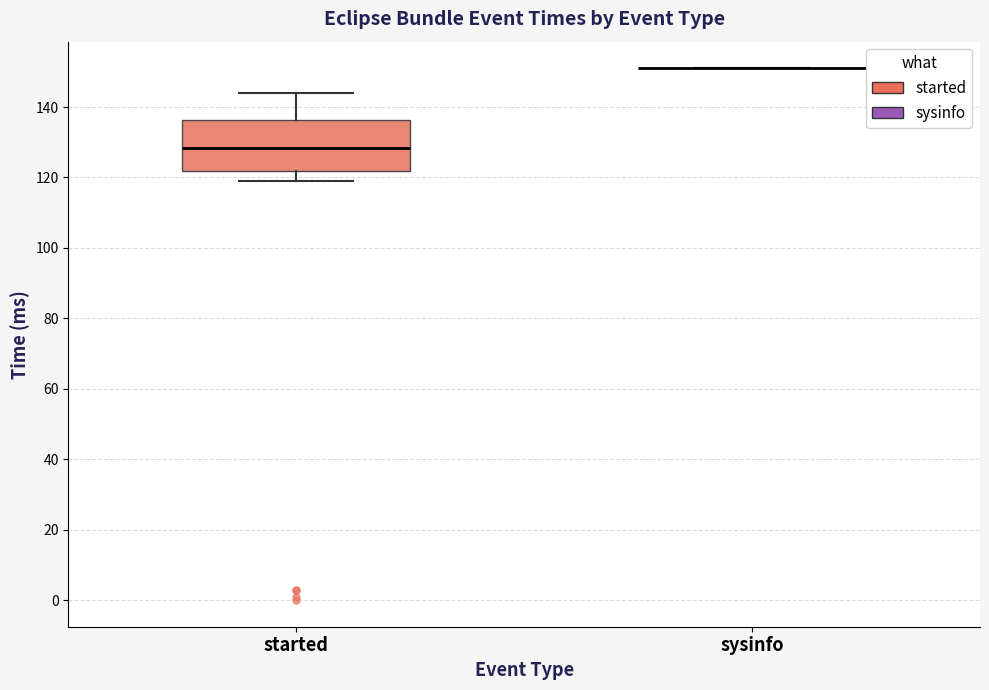

Reading left to right, transcribe this box plot: for each box, give where its median line is, the range the box spans, and where its two whiskers end, as read against the y-axis. The values are not printed on the chart, so give them approximately, as read against the axis.

started: median 128, box 122 to 136, whiskers 120 to 144
sysinfo: box collapsed to a line at 152, whiskers 152 to 152